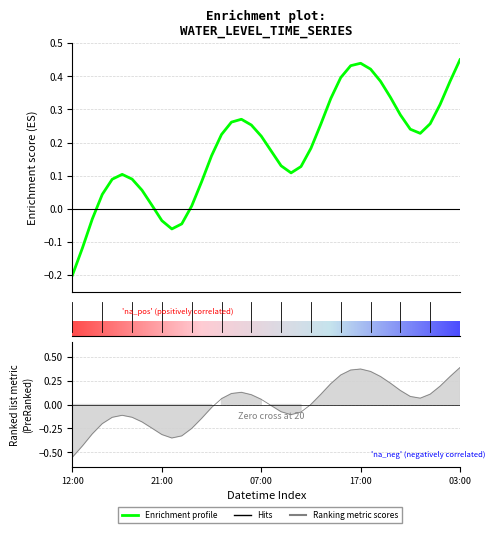

List the labels in order of value, smallest first.

2024-08-09 12:00, 2024-08-09 13:00, 2024-08-09 22:00, 2024-08-09 23:00, 2024-08-09 21:00, 2024-08-09 14:00, 2024-08-10 00:00, 2024-08-09 20:00, 2024-08-09 15:00, 2024-08-09 19:00, 2024-08-10 01:00, 2024-08-09 16:00, 2024-08-09 18:00, 2024-08-09 17:00, 2024-08-10 10:00, 2024-08-10 11:00, 2024-08-10 09:00, 2024-08-10 02:00, 2024-08-10 08:00, 2024-08-10 12:00, 2024-08-10 07:00, 2024-08-10 03:00, 2024-08-10 23:00, 2024-08-10 22:00, 2024-08-10 06:00, 2024-08-10 13:00, 2024-08-11 00:00, 2024-08-10 04:00, 2024-08-10 05:00, 2024-08-10 21:00, 2024-08-11 01:00, 2024-08-10 14:00, 2024-08-10 20:00, 2024-08-11 02:00, 2024-08-10 19:00, 2024-08-10 15:00, 2024-08-10 18:00, 2024-08-10 16:00, 2024-08-10 17:00, 2024-08-11 03:00